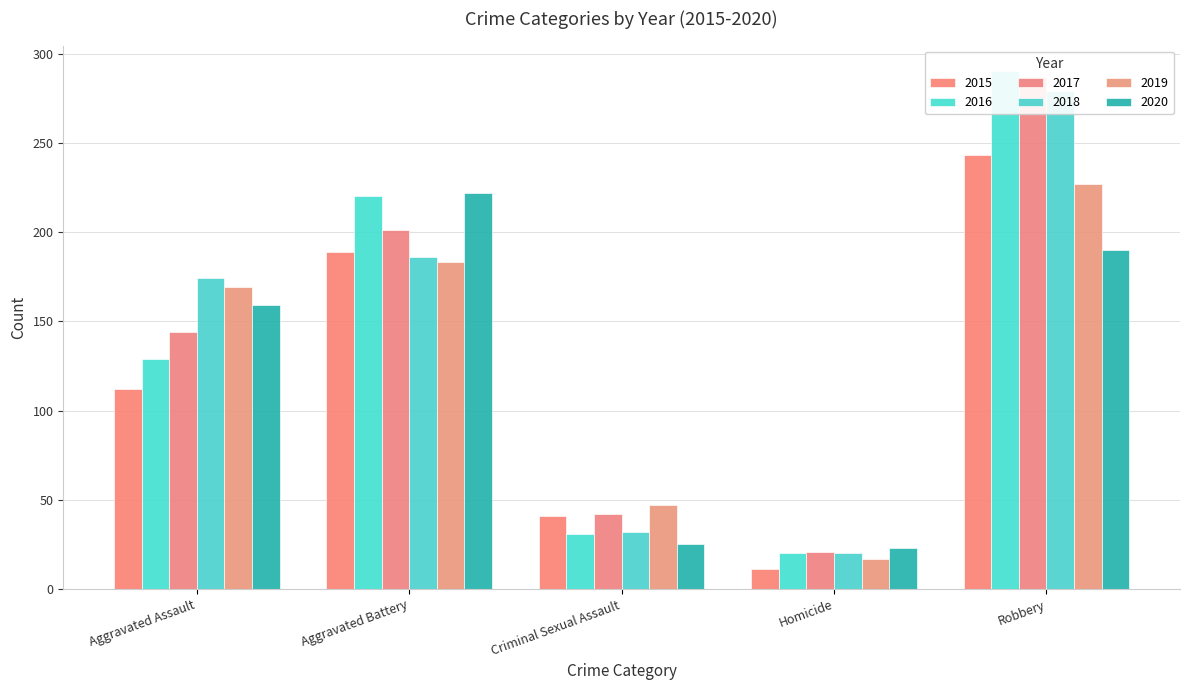

Count the number of data series in this chart.

6